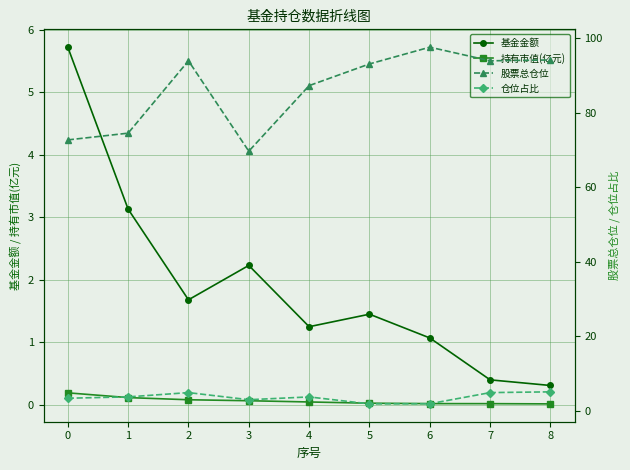

What value does the 持有市值(亿元) series have at 3?

0.1